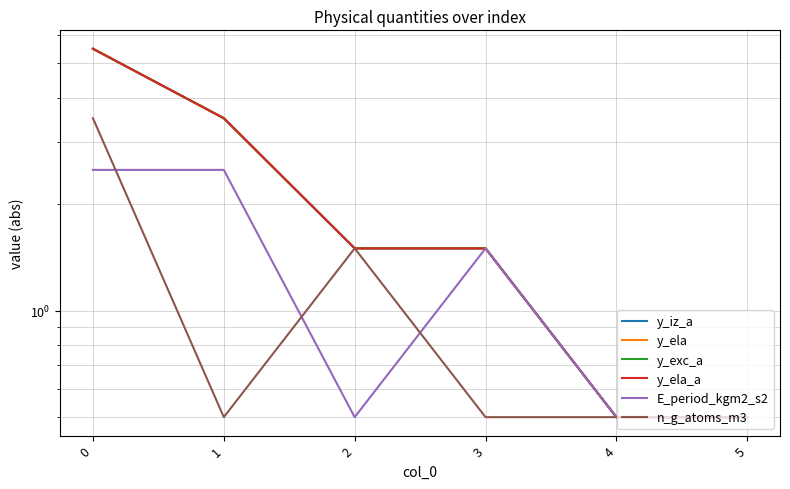

How many values in the y_exc_a series are below 1?

2